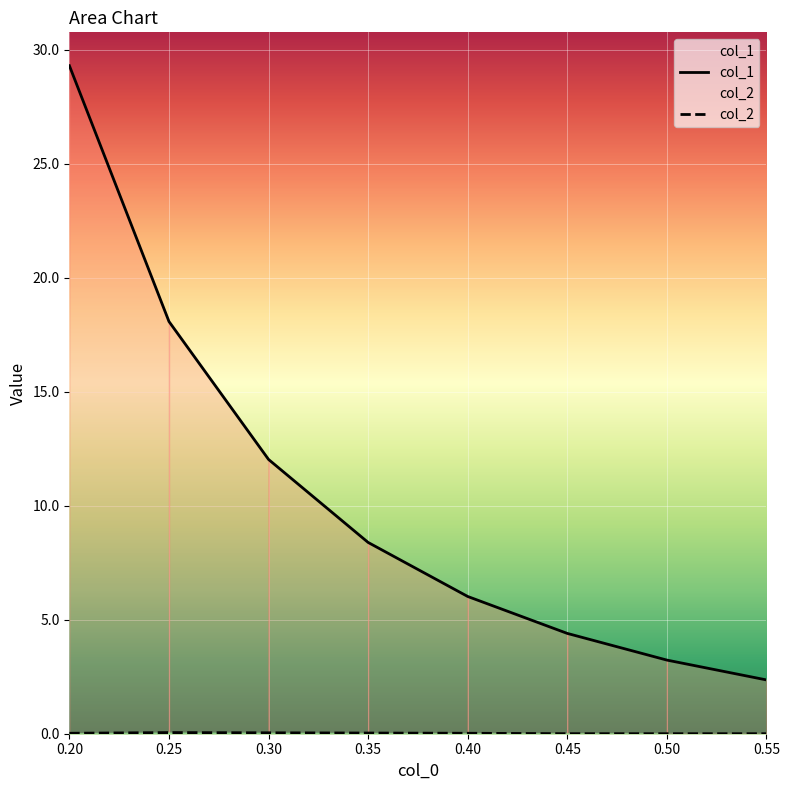

True or false: col_2 and col_1 cross at least once.

False